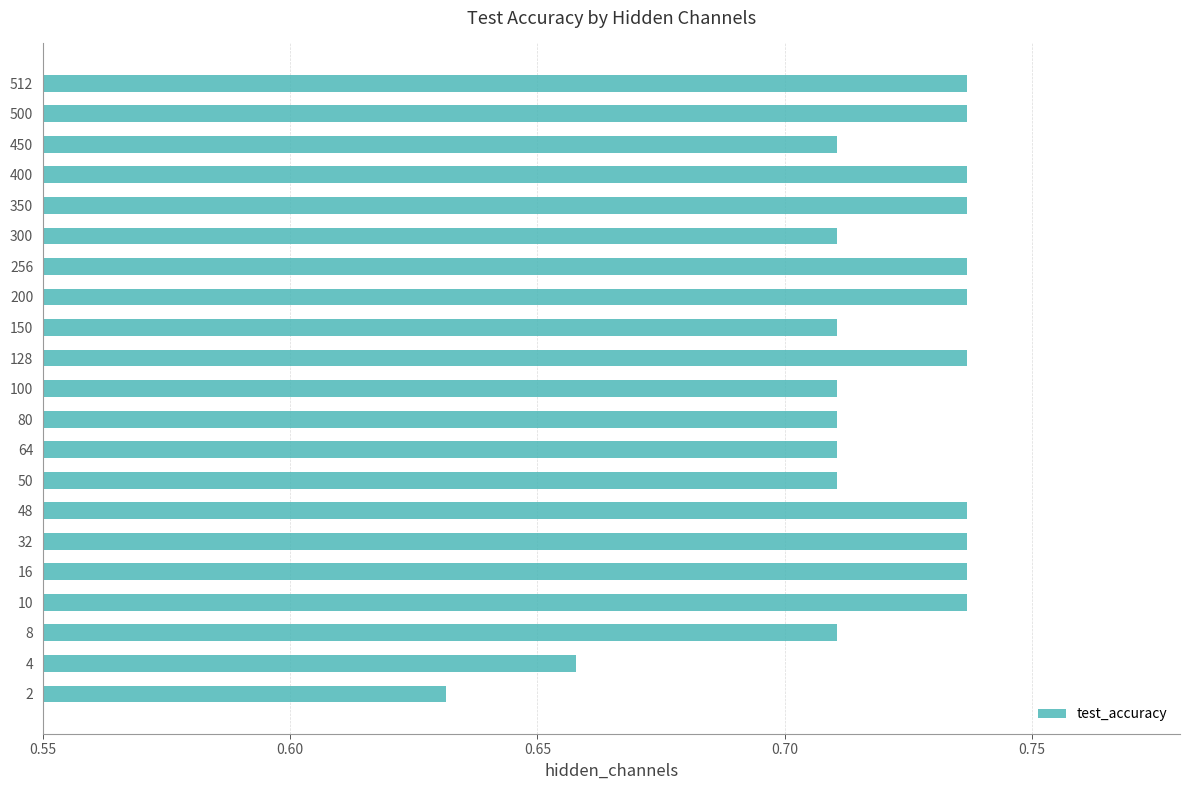

How many values are between 0 and 1?

21